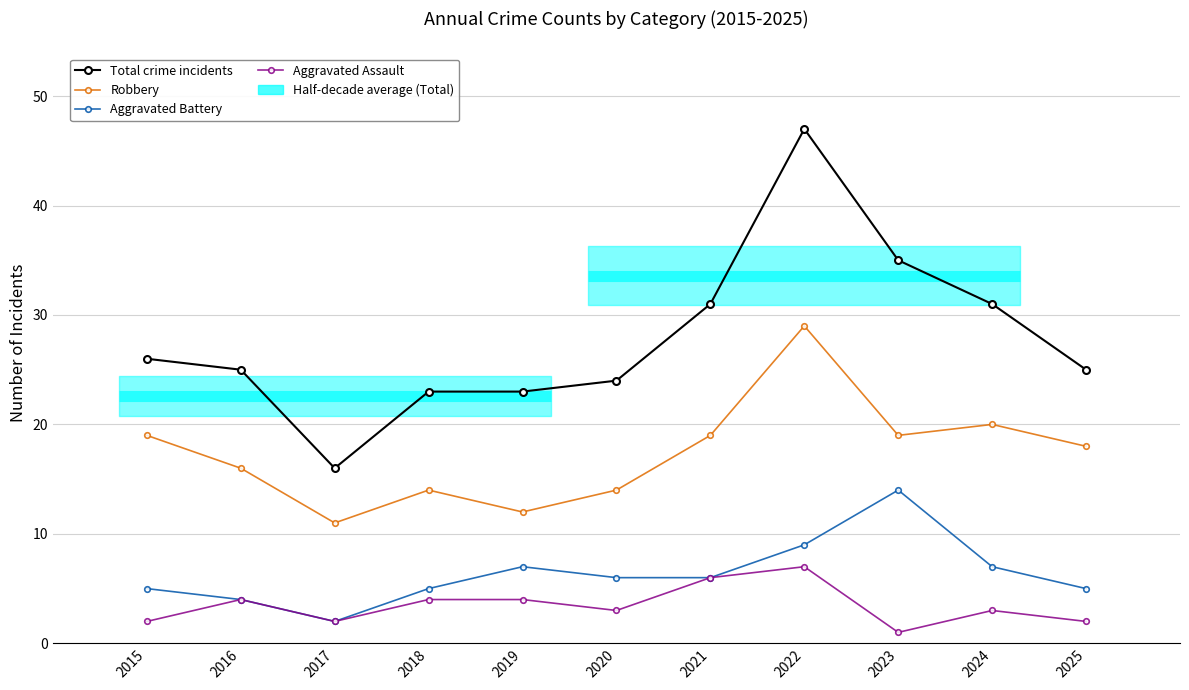

At how many categories does at least one series exceed 4?

11